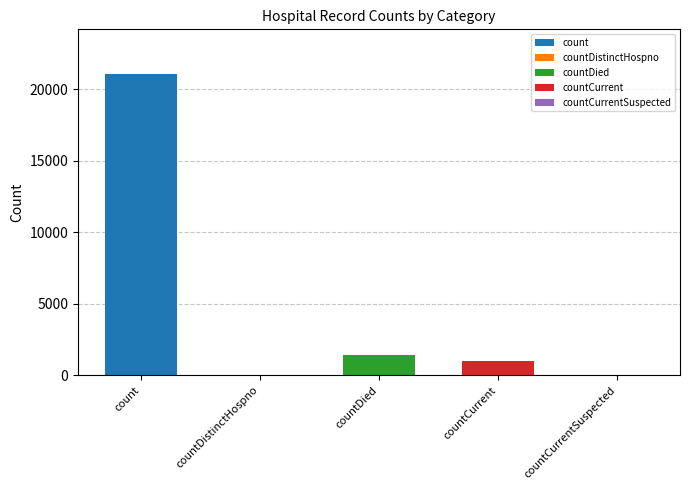

What is the difference between the values at countCurrentSuspected and count?

21050